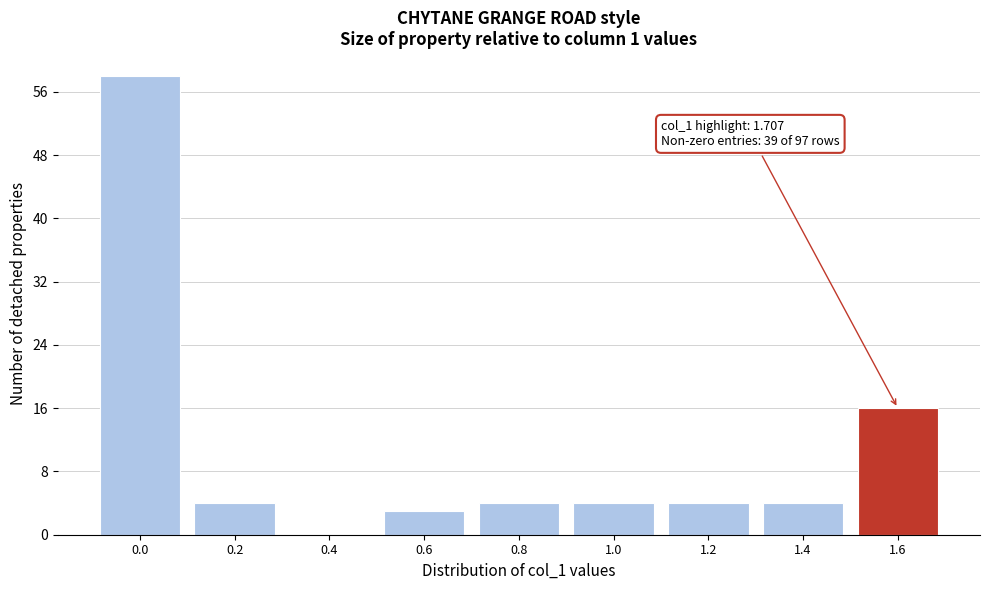

Reading left to right, extract all data points from this chart.

0.0=58	0.2=4	0.4=0	0.6=3	0.8=4	1.0=4	1.2=4	1.4=4	1.6=16